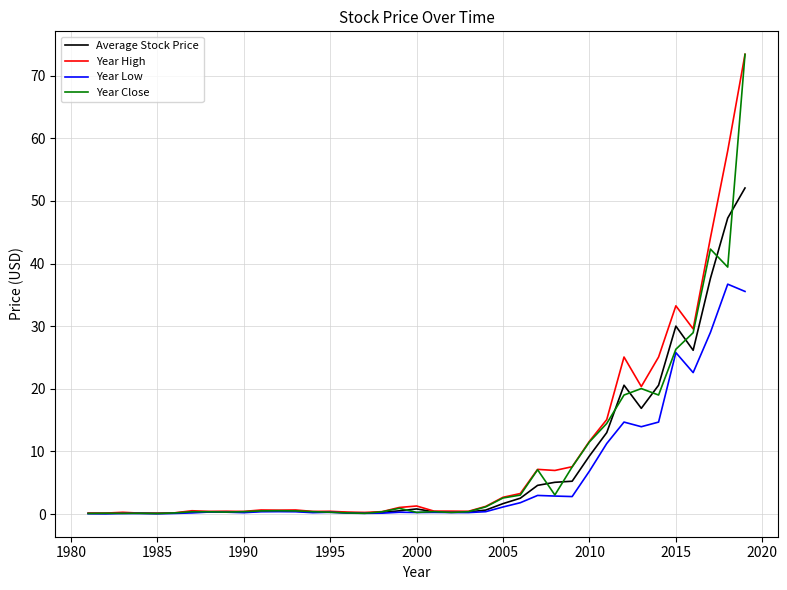

What is the greatest value displayed?

73.4